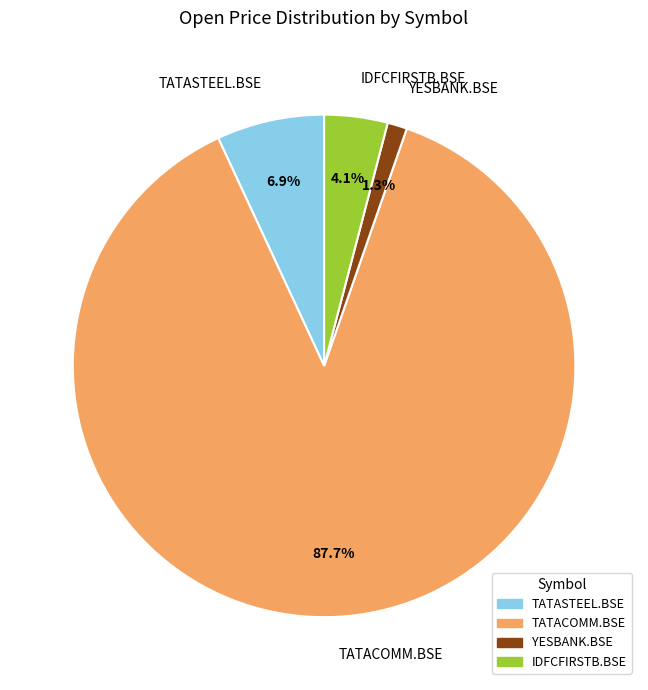

To the nearest percent, what percentage of the pie is IDFCFIRSTB.BSE?

4%